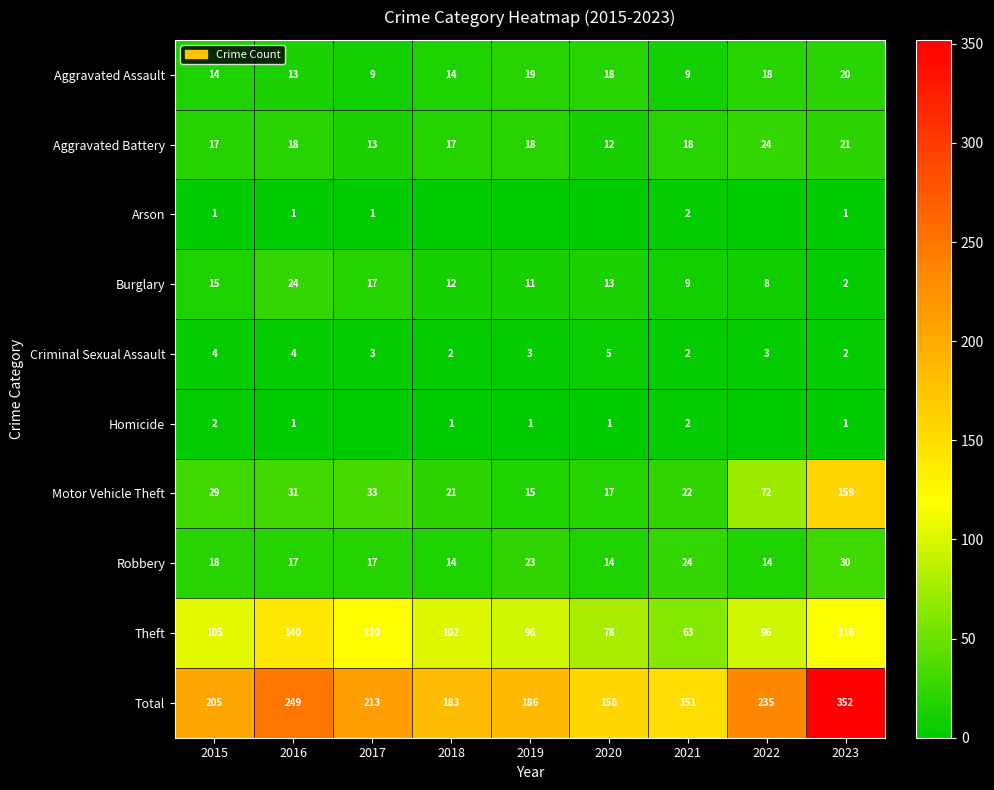

What is the difference between the highest and lowest values at 2015?

204